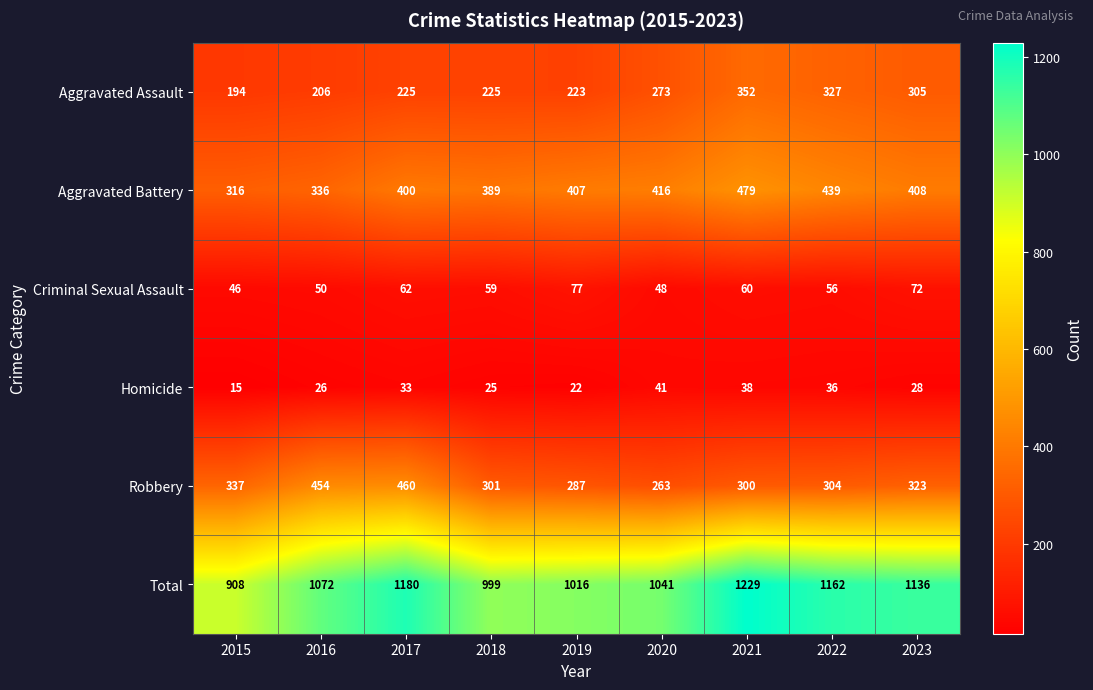

Which series has the largest total across all categories?

Total